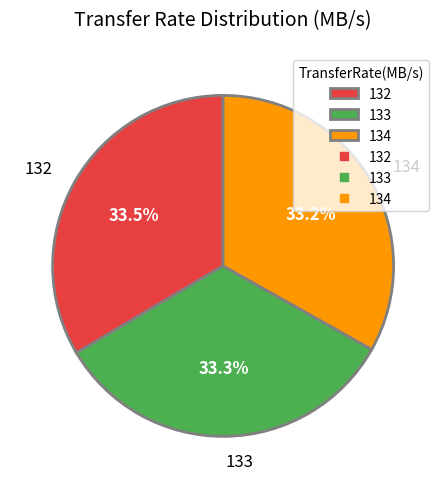

What percentage is the 134 slice, to the nearest percent?

33%